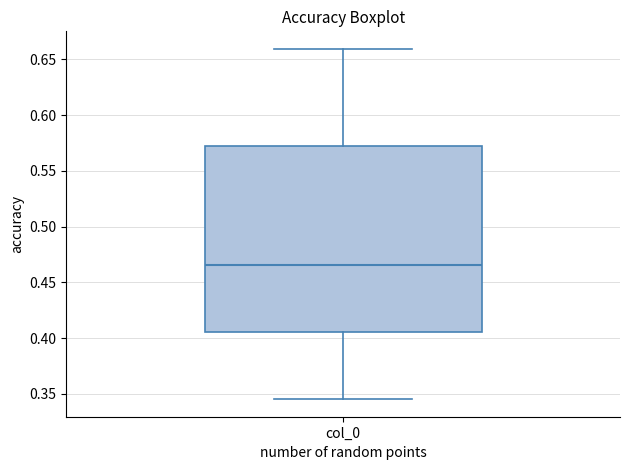

Transcribe this box plot: give where the median line is, the range the box spans, and where the two whiskers end, as read against the y-axis. The values are not printed on the chart, so give them approximately, as read against the axis.

median 0.465, box 0.405 to 0.570, whiskers 0.345 to 0.660